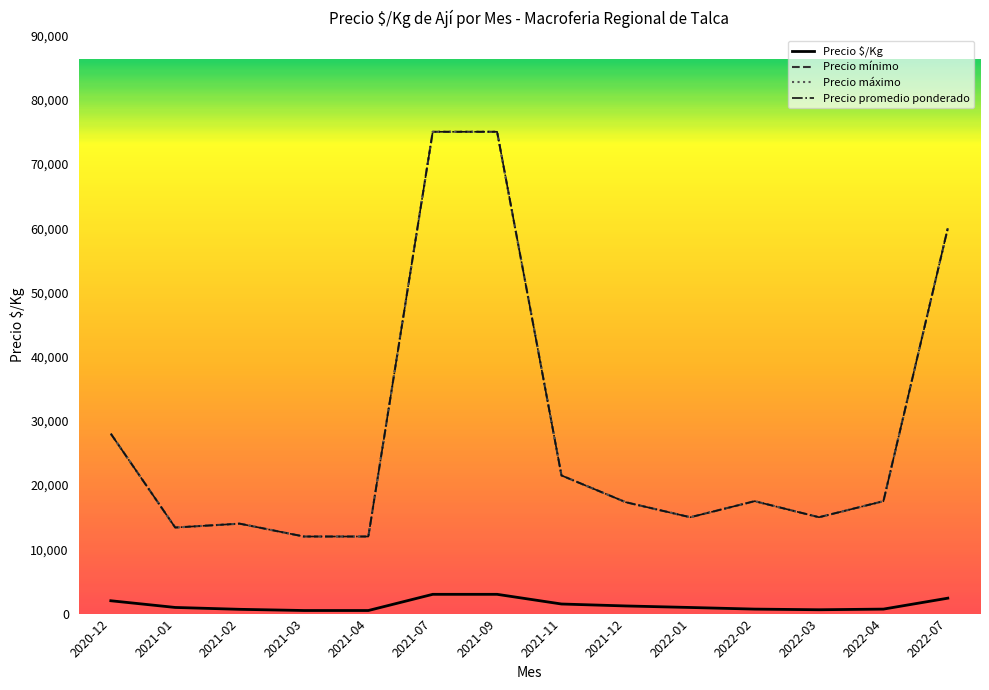

Does the chart have visible grid lines?

No